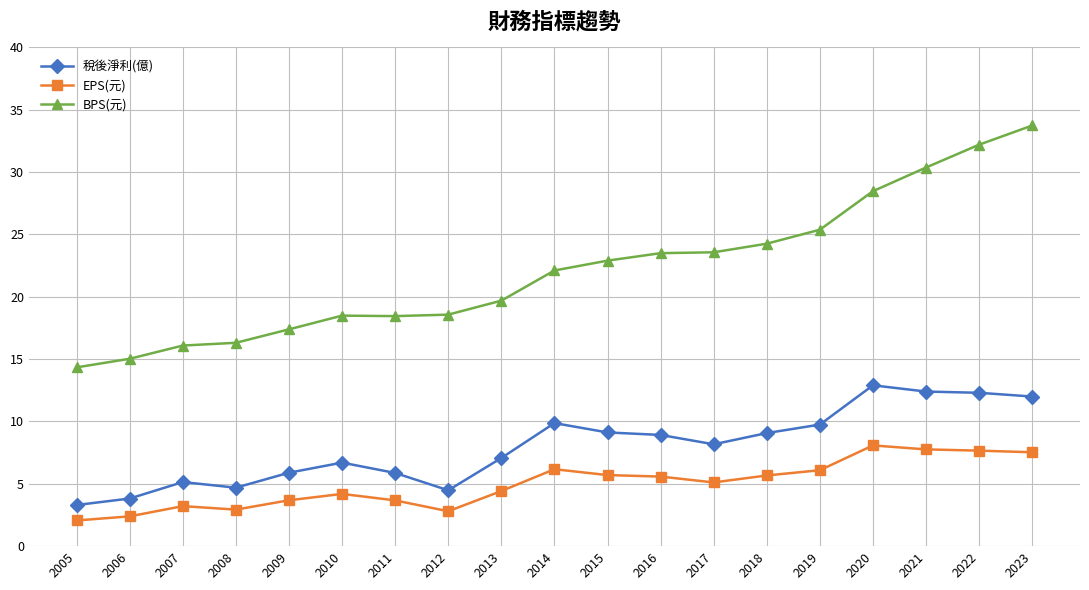

Which series has the largest total across all categories?

BPS(元)